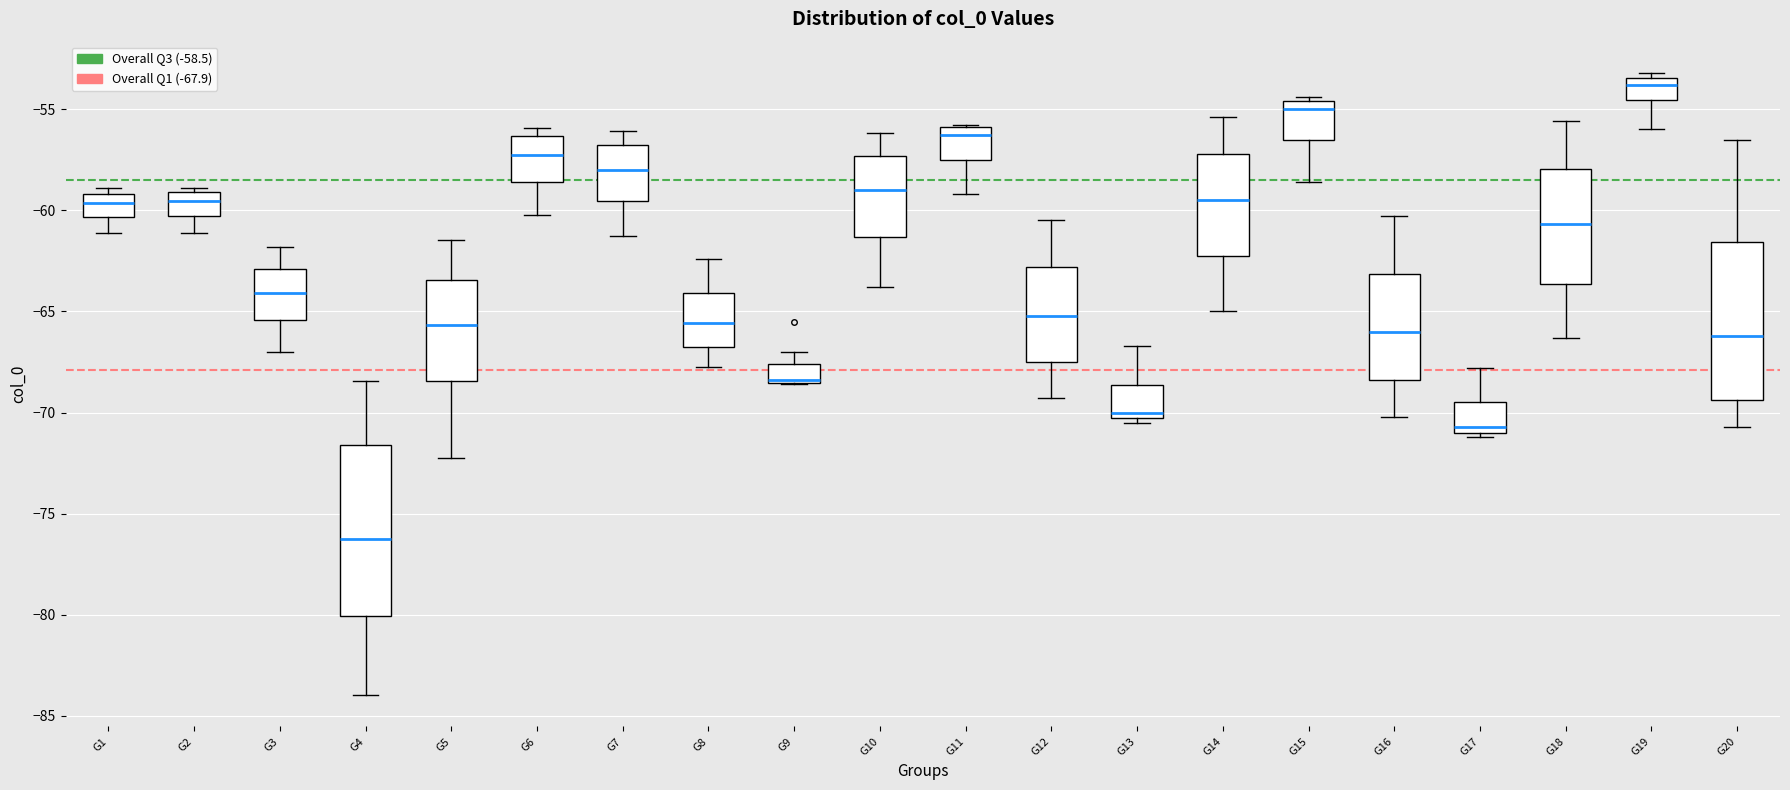

Where does the upper whisker of the box for G17 end on the y-axis? The values are not printed on the chart, so give them approximately, as read against the axis.

-68.0